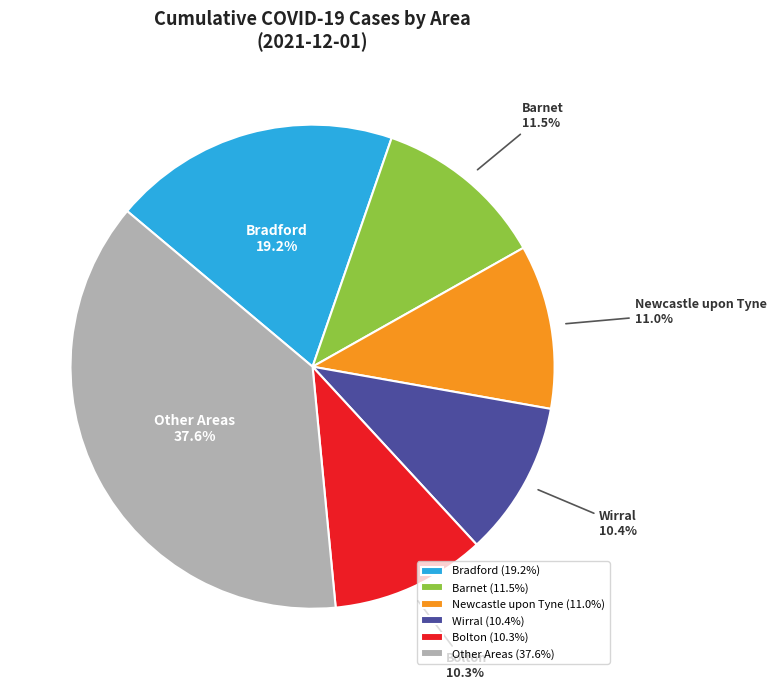

Between Bradford and Wirral, which is larger?

Bradford